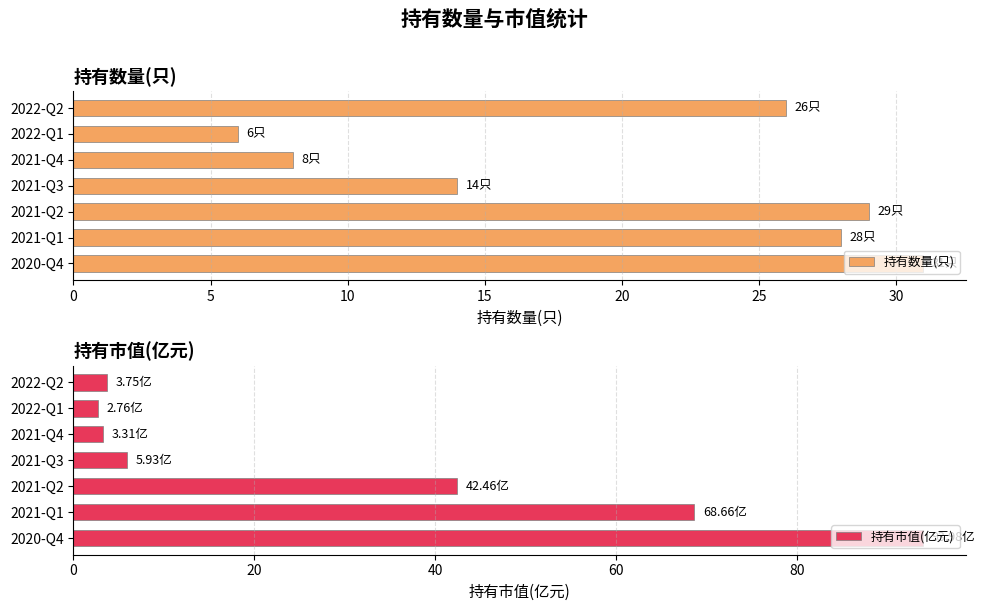

How many bars are there in each group?

2